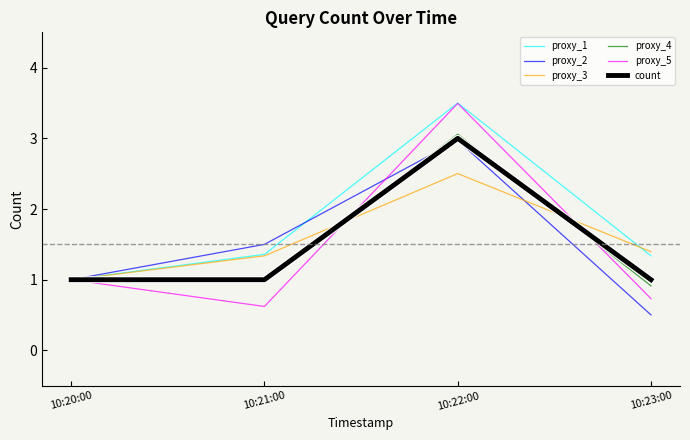

What is the greatest value displayed?

3.5